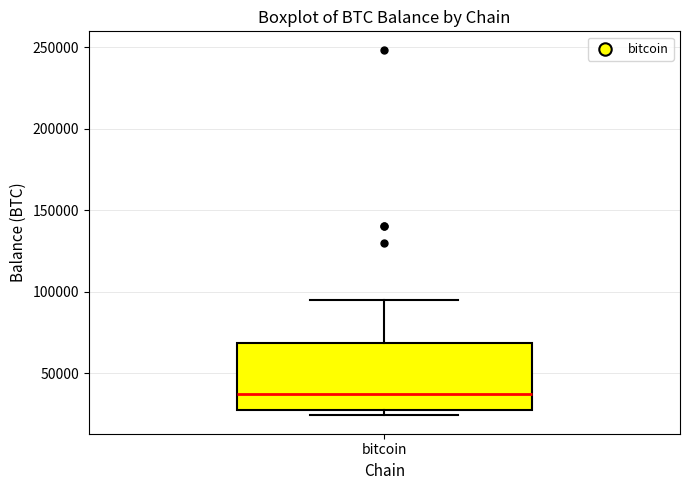

Where is the upper edge of the box for bitcoin on the y-axis? The values are not printed on the chart, so give them approximately, as read against the axis.

70000